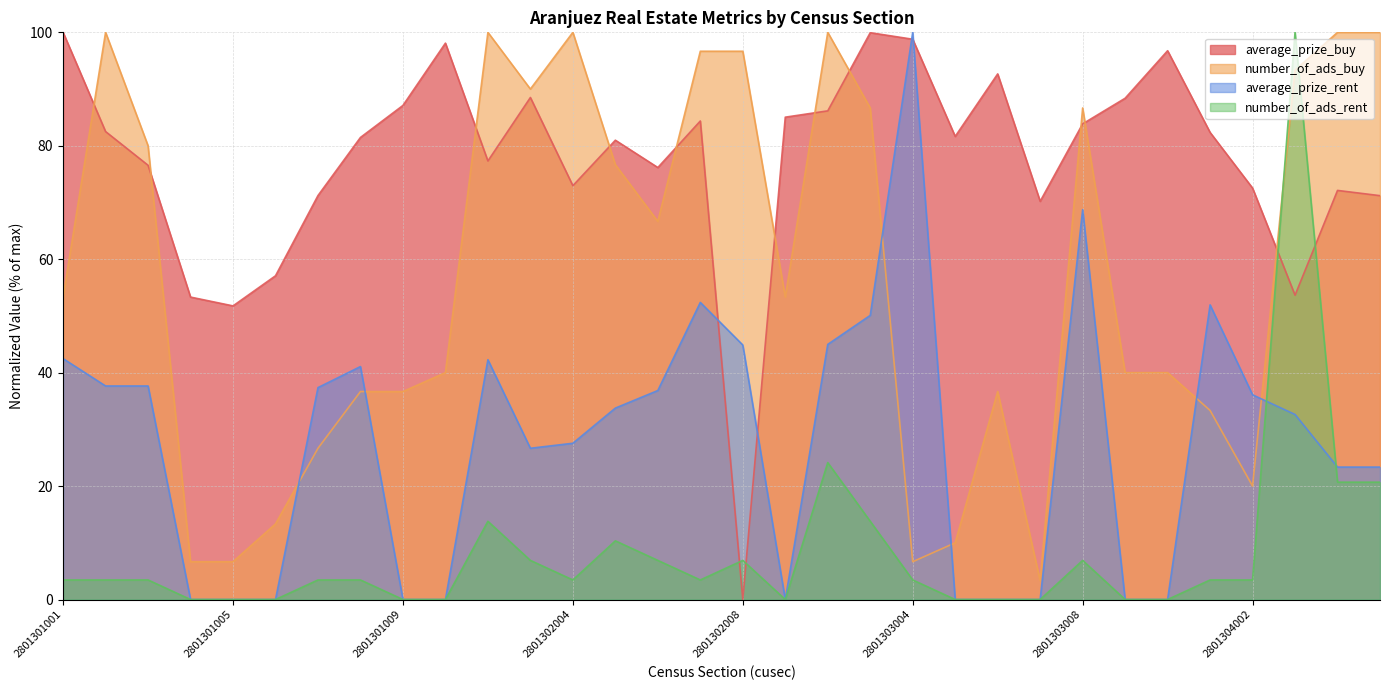

What is the difference between the highest and lowest values at 2801303005?

81.6